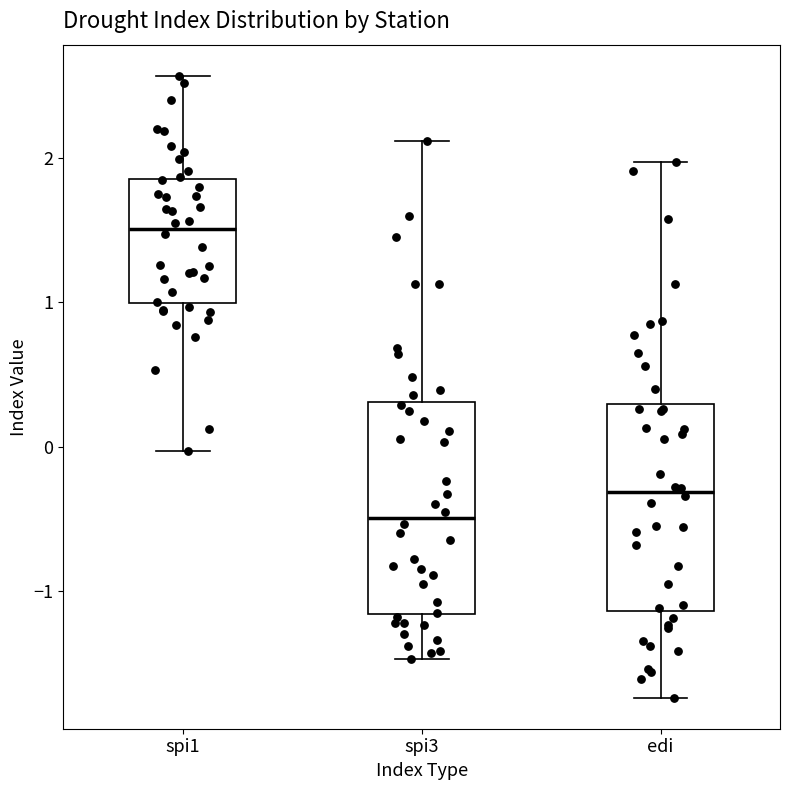

Reading left to right, transcribe this box plot: for each box, give where its median line is, the range the box spans, and where its two whiskers end, as read against the y-axis. The values are not printed on the chart, so give them approximately, as read against the axis.

spi1: median 1.5, box 1.0 to 1.9, whiskers 0.0 to 2.6
spi3: median -0.5, box -1.2 to 0.3, whiskers -1.5 to 2.1
edi: median -0.3, box -1.1 to 0.3, whiskers -1.7 to 2.0